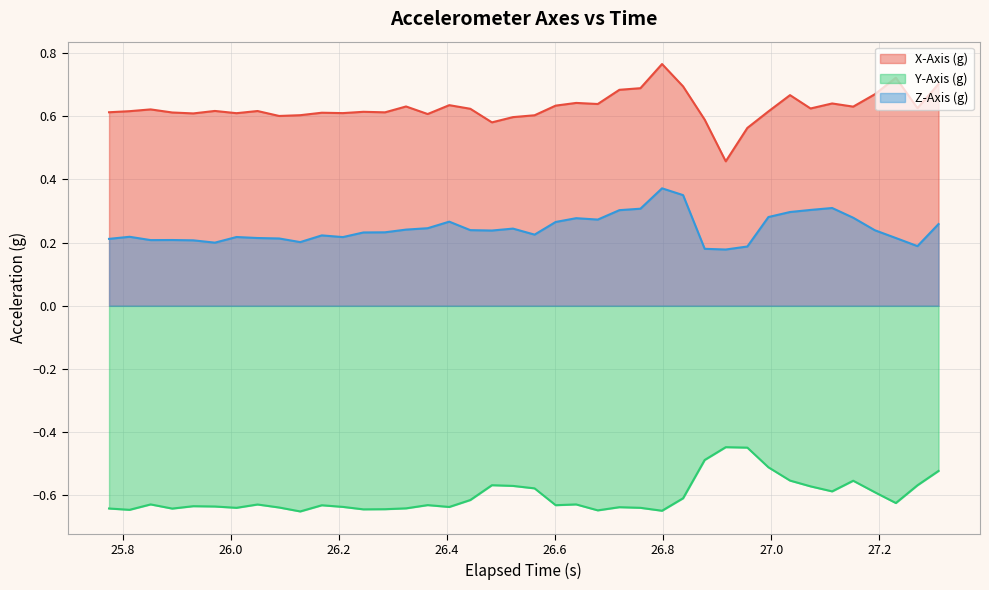

Which series has the largest total across all categories?

X-Axis (g)